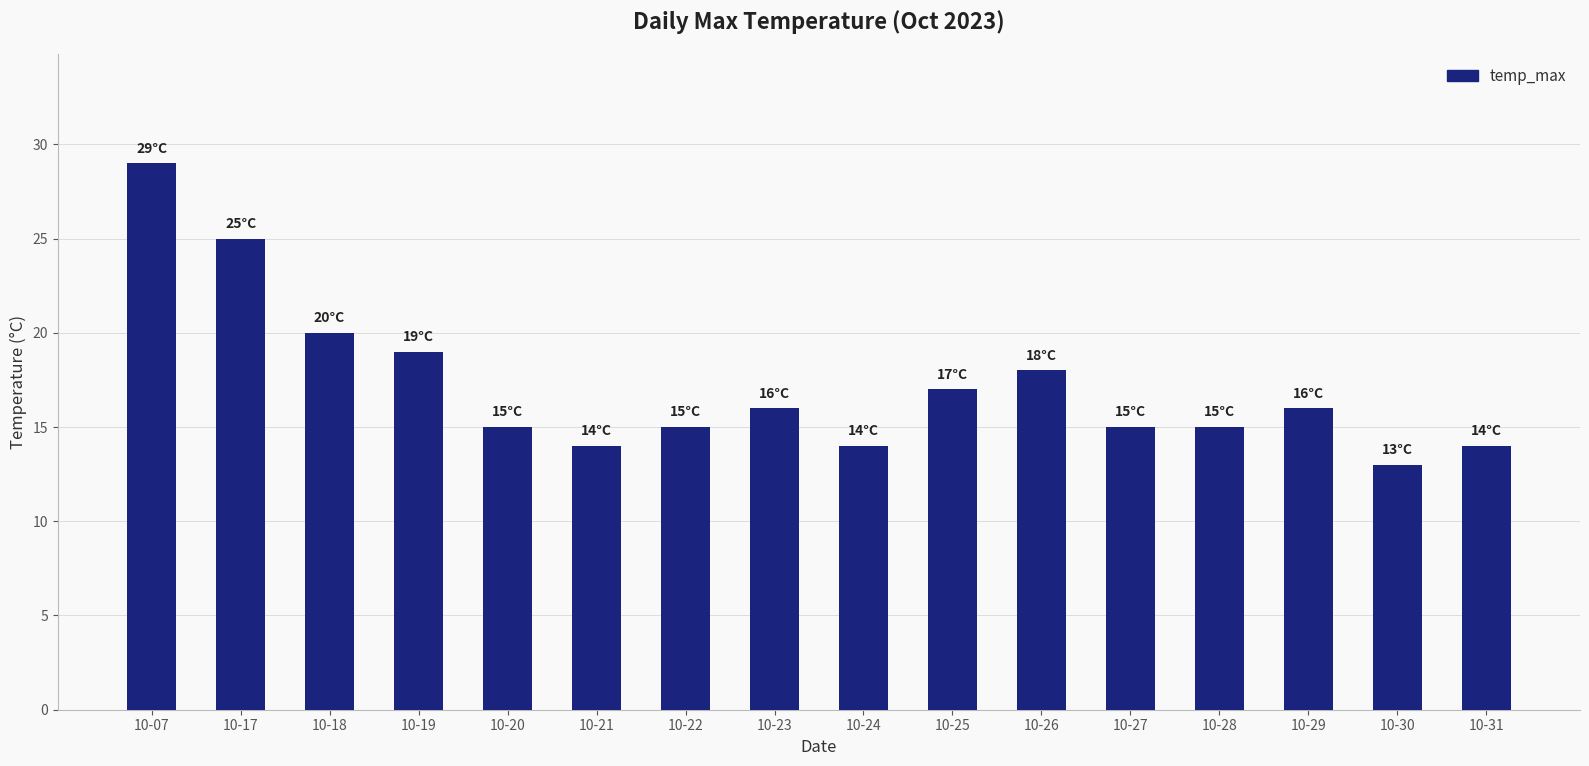

What is the difference between the values at 10-28 and 10-26?

3